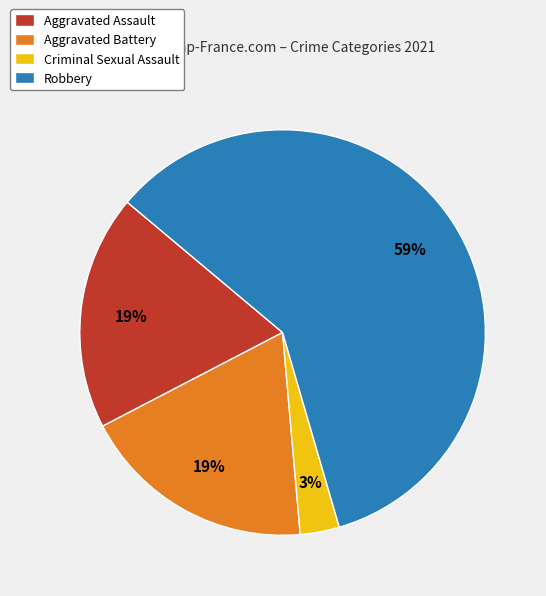

Between Robbery and Criminal Sexual Assault, which is larger?

Robbery